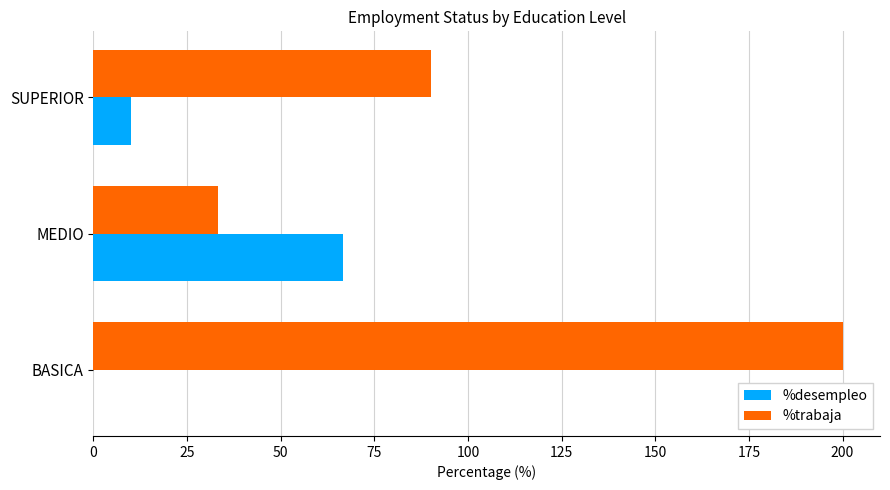

Which series has the largest total across all categories?

%trabaja